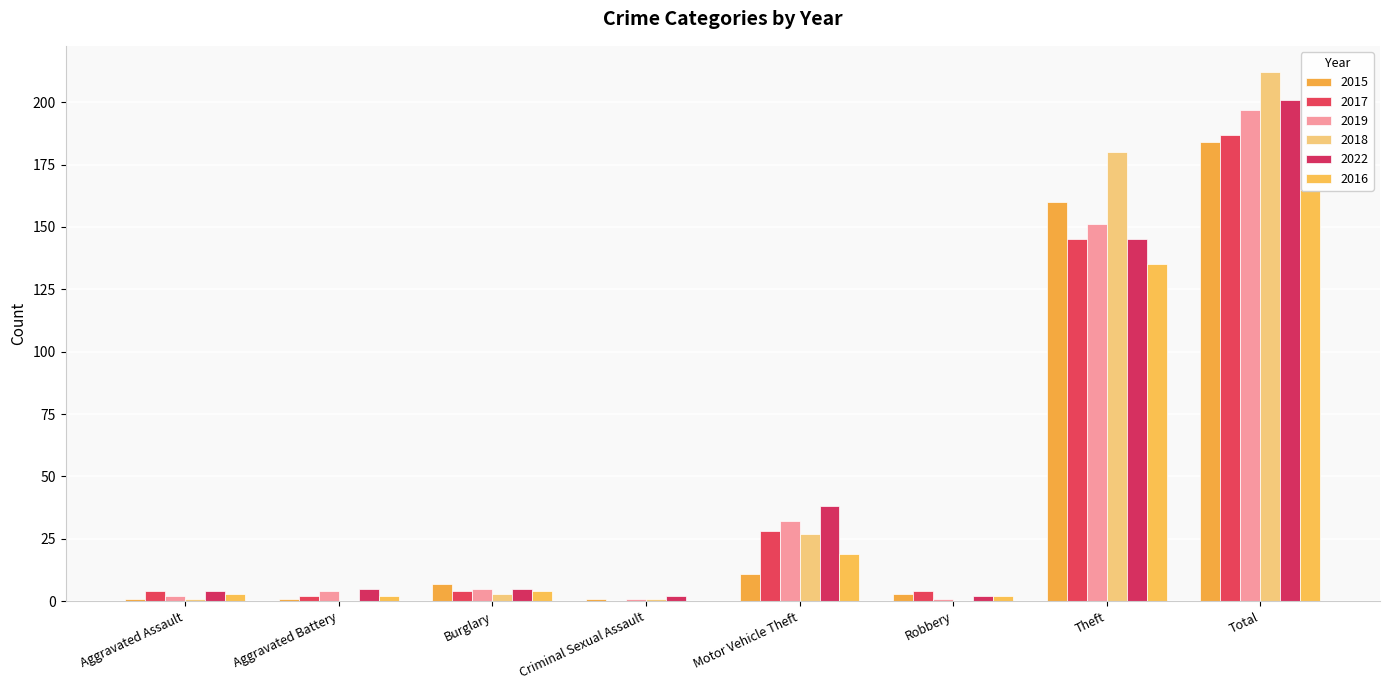

How many data points in 2017 are less than 4?

2